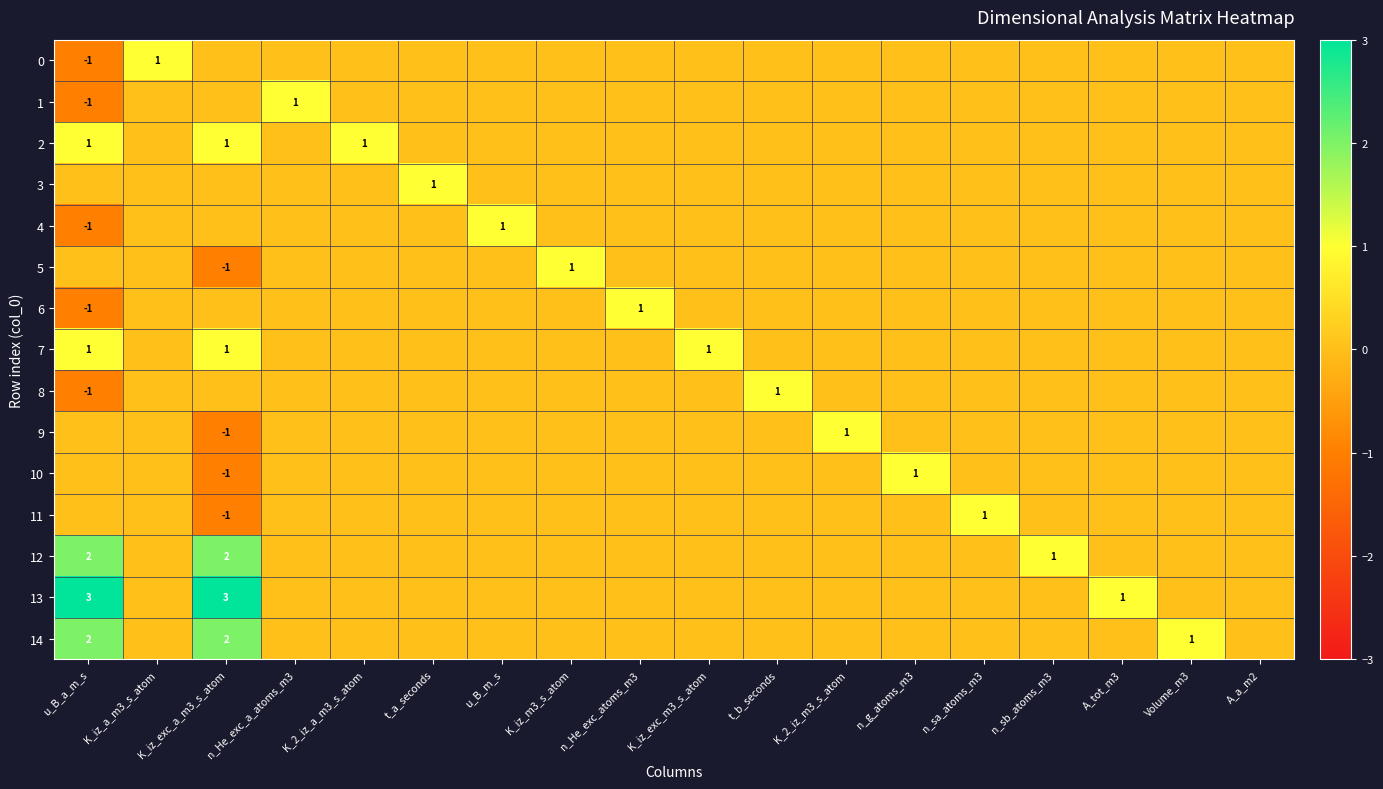

Is the value of 5 at K_iz_exc_a_m3_s_atom greater than the value of 13 at A_tot_m3?

No